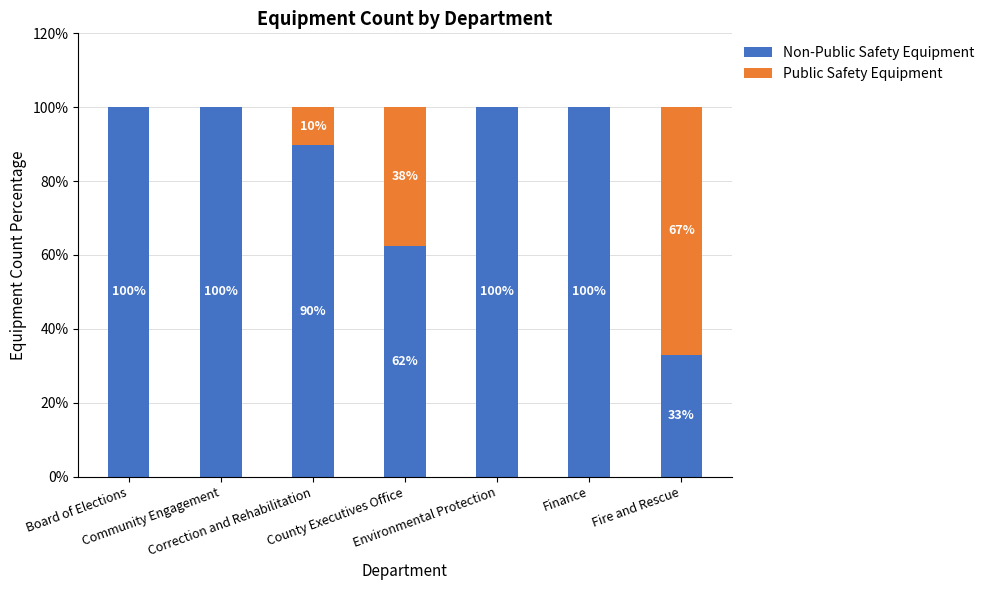

At which label does Non-Public Safety Equipment reach its peak?

Board of Elections